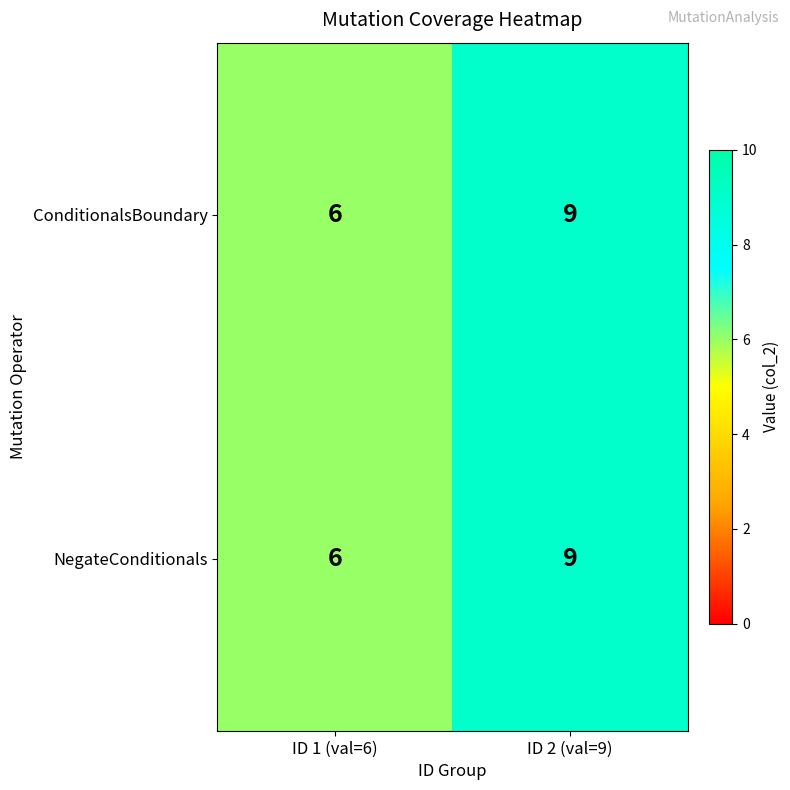

What is the total value across all series at ID 2 (val=9)?

18